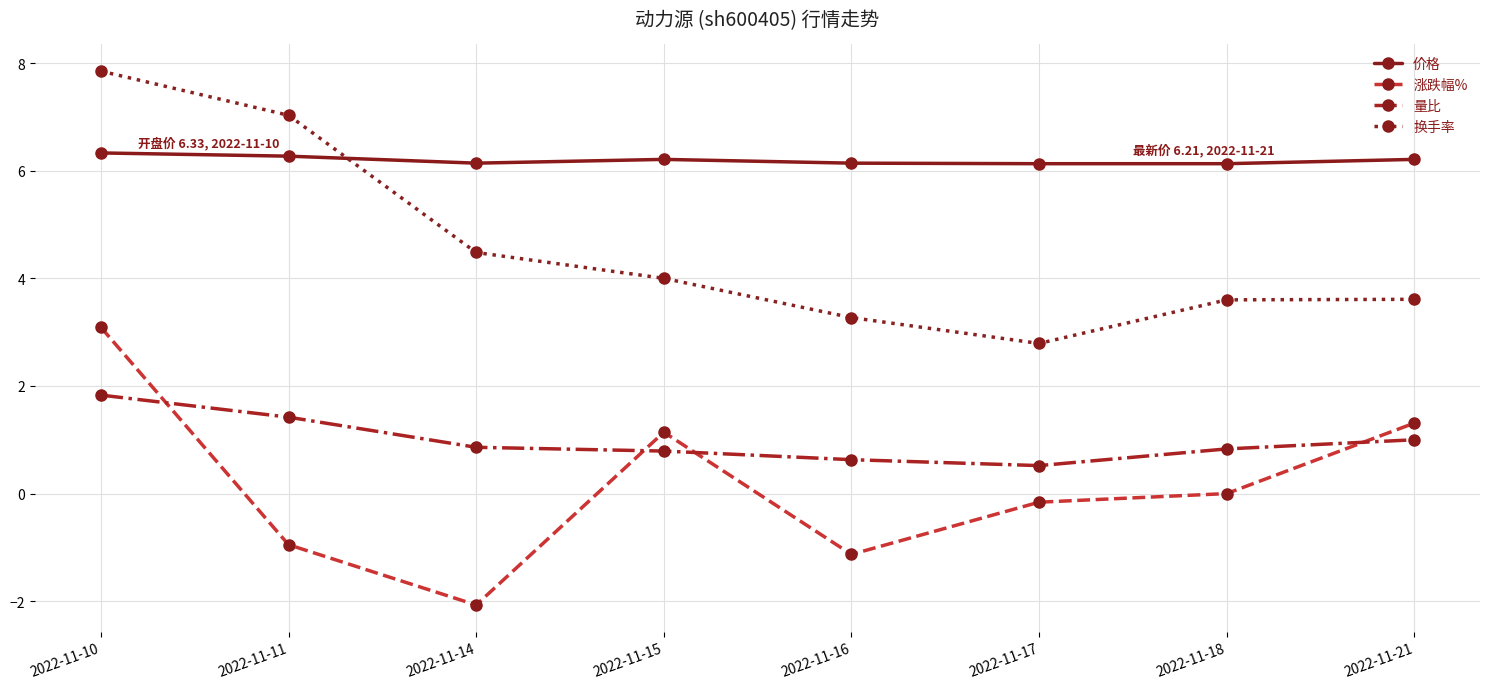

How many series are shown in this chart?

4